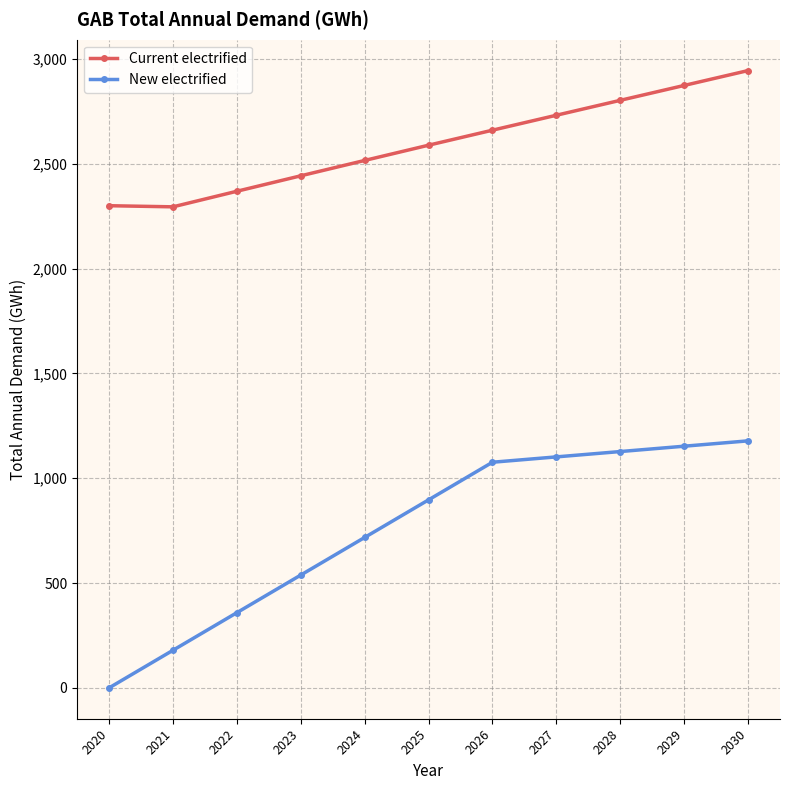

Where is New electrified nearest to the value 589?

2023